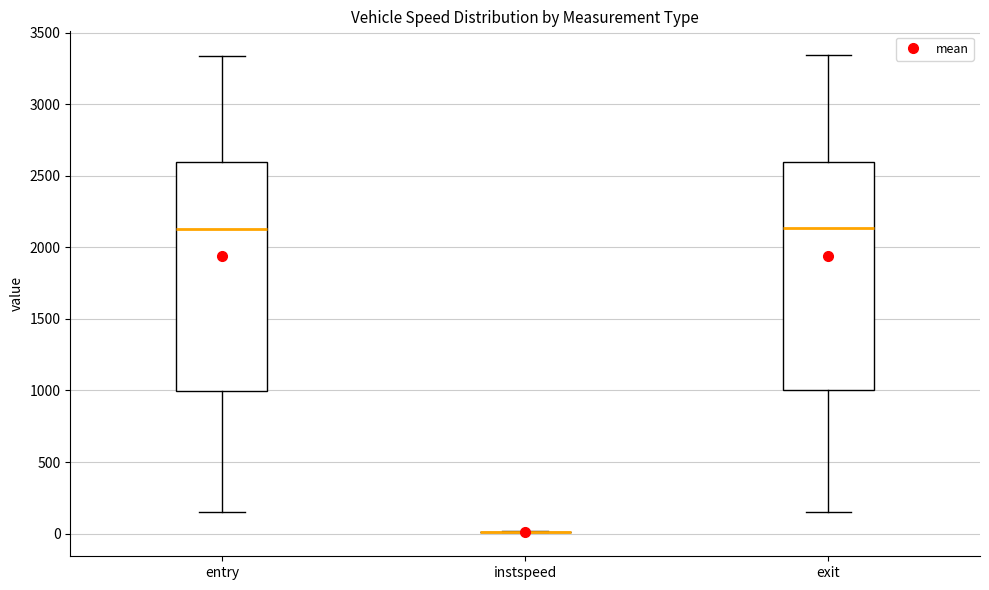

Reading left to right, read every box against the y-axis: the position of its median line, the range the box covers, and the ends of its whiskers. The values are not printed on the chart, so give them approximately, as read against the axis.

entry: median 2150, box 1000 to 2600, whiskers 150 to 3350
instspeed: box collapsed to a line at 0, whiskers 0 to 0
exit: median 2150, box 1000 to 2600, whiskers 150 to 3350